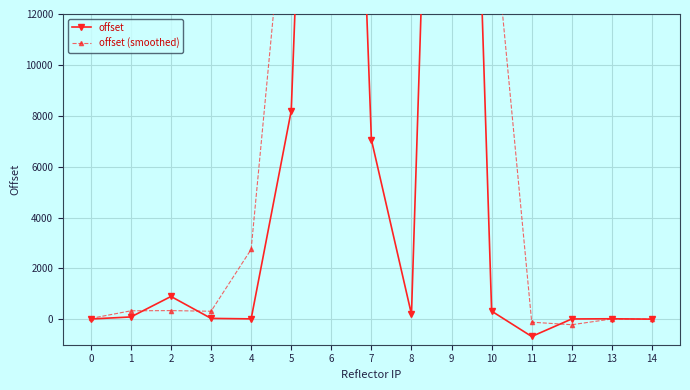

What is the difference between the maximum and second lowest values in the offset series?

49995.0